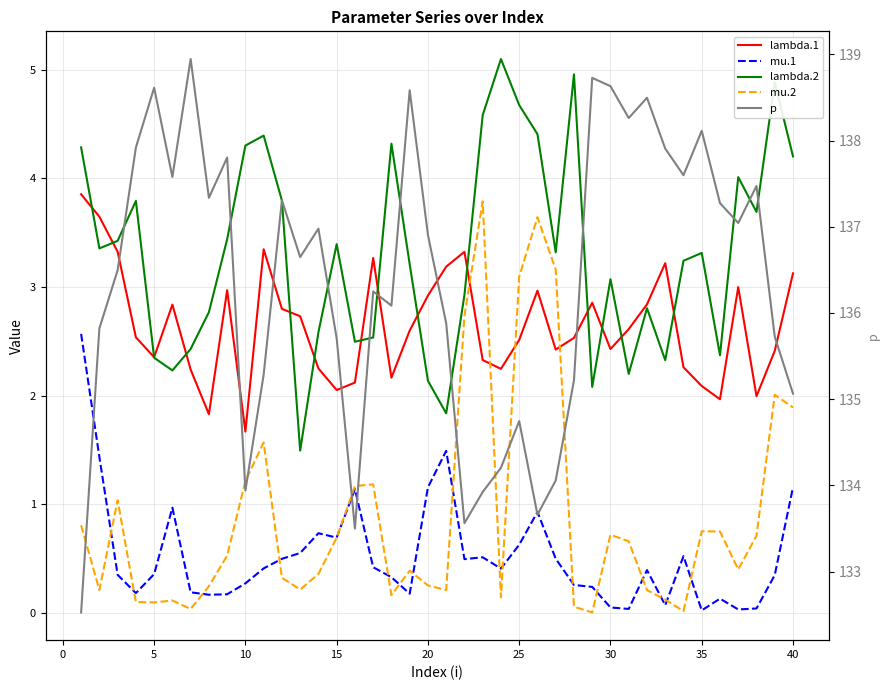

True or false: lambda.1 has a value of 4.6 at 21.

False